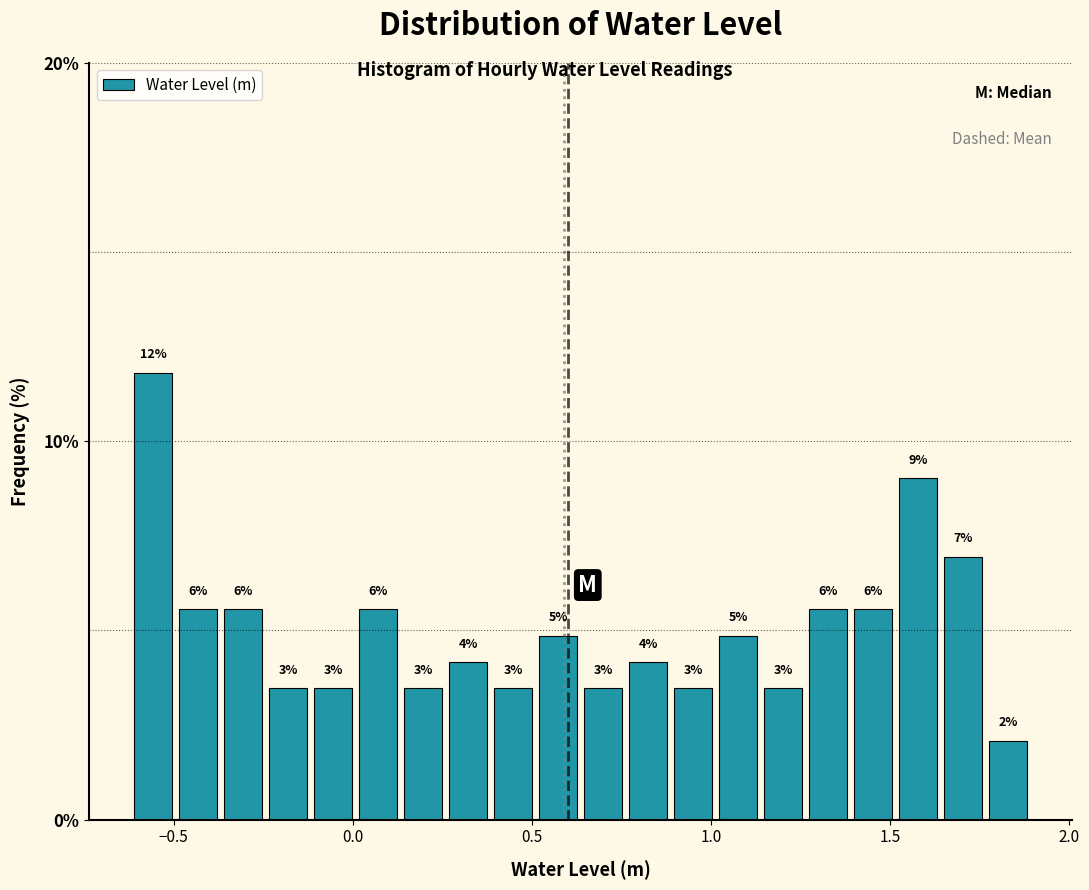

Read against the x-axis, roughly where is the centre of the tallest bar?

-0.55